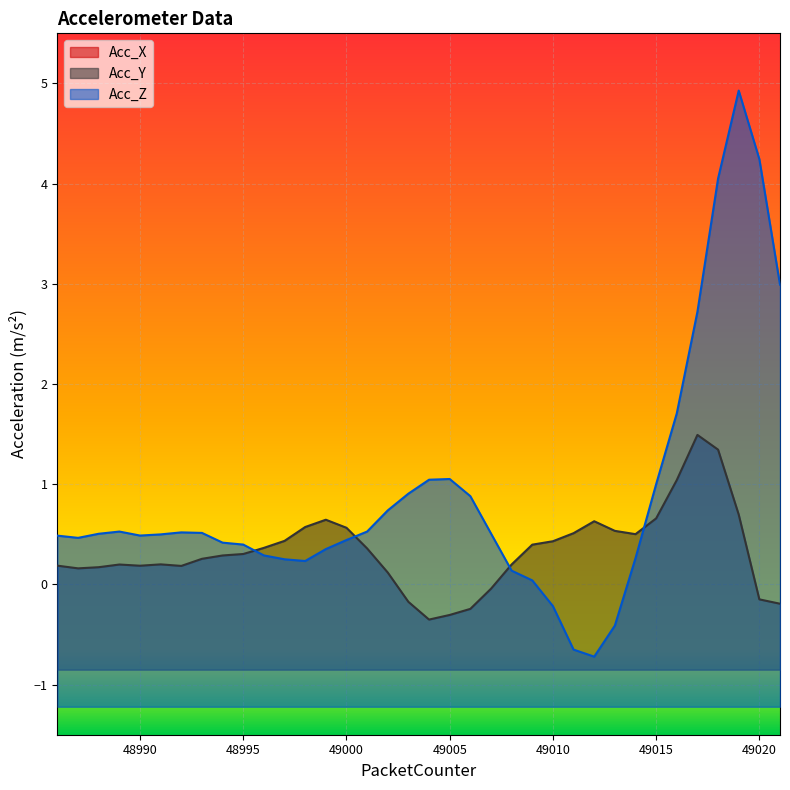

Between 48994 and 49001, which is larger?

49001